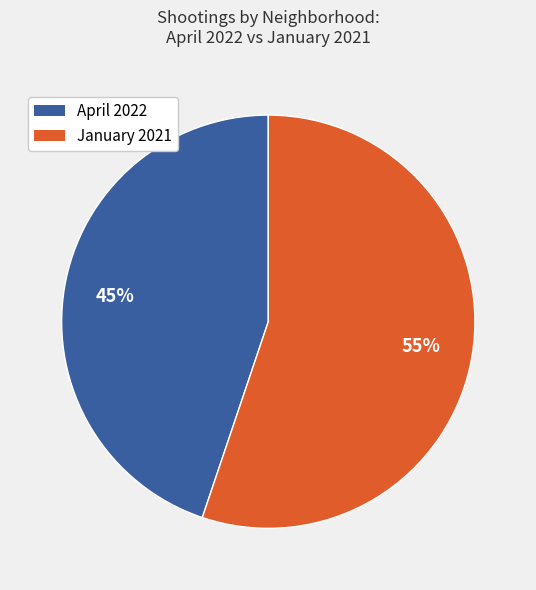

To the nearest percent, what is the difference between the largest and smallest slice percentages?

10%